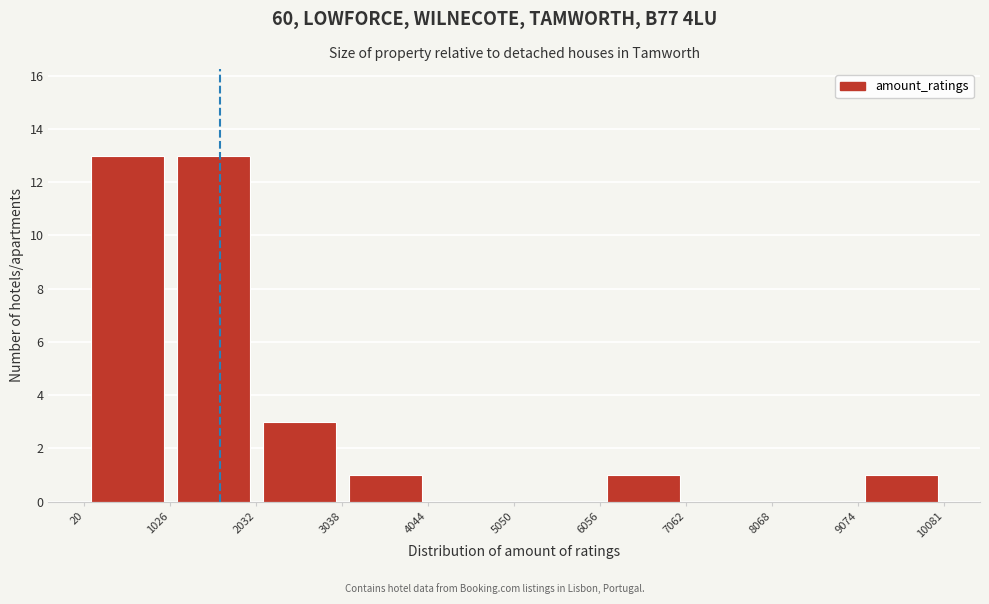

What is the height of the bar covering 1026 to 2032 on the x-axis? The values are not printed on the chart, so give them approximately, as read against the axis.

13